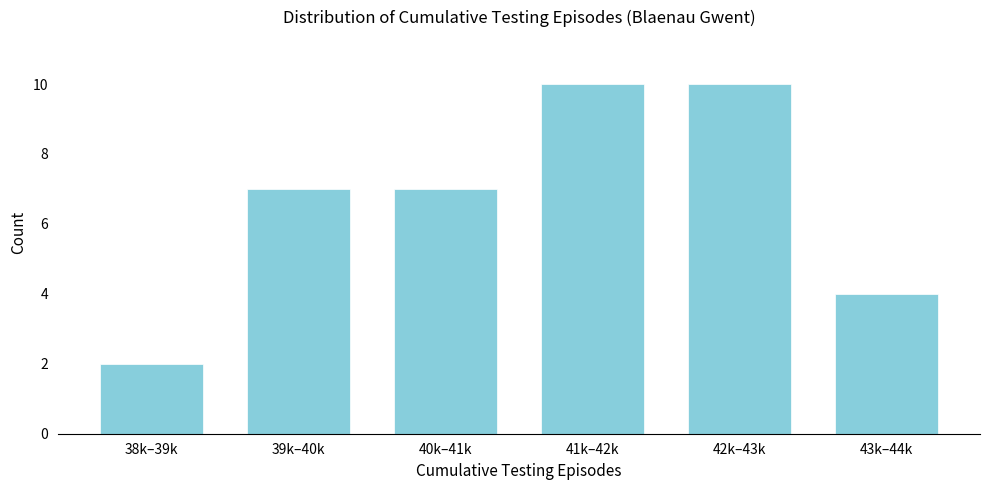

Reading left to right, extract all data points from this chart.

38k–39k=2	39k–40k=7	40k–41k=7	41k–42k=10	42k–43k=10	43k–44k=4